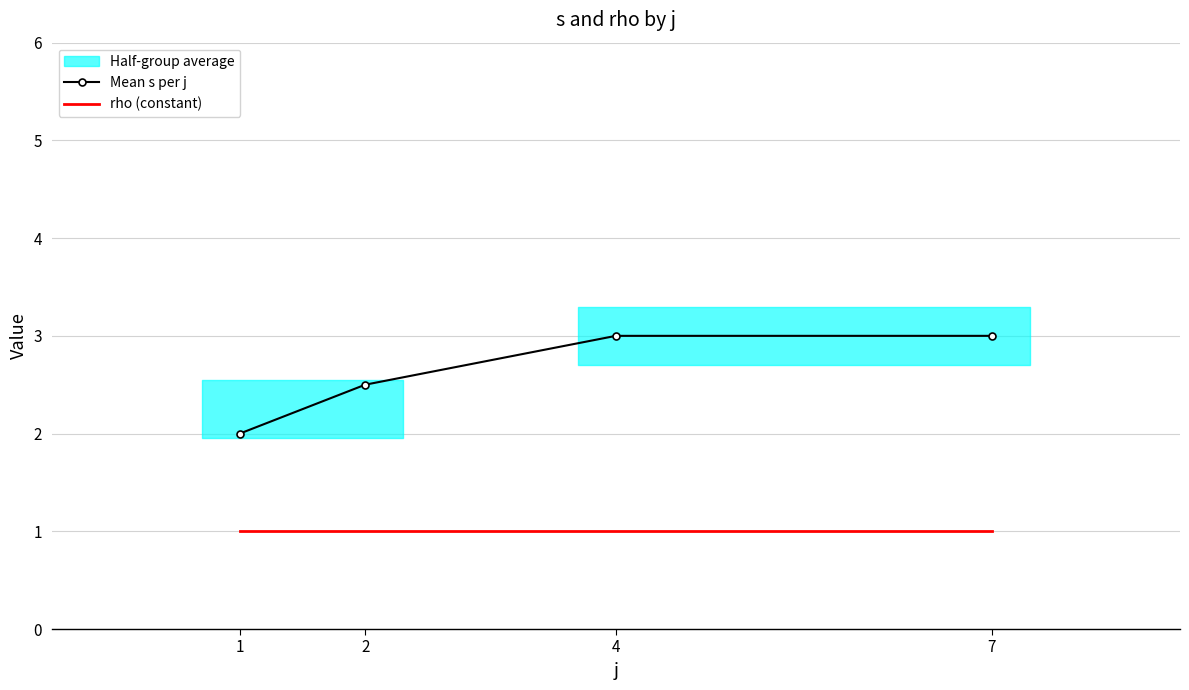

Is the value of Mean s per j at 2 greater than the value of rho (constant) at 7?

Yes